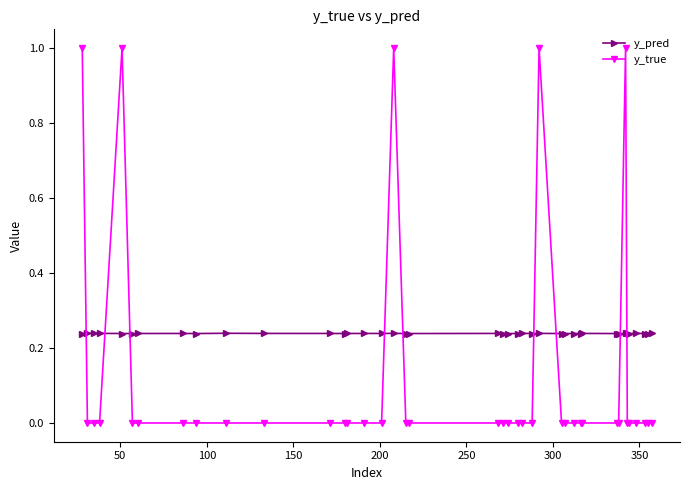

What is the highest value of the y_true series?

1.0